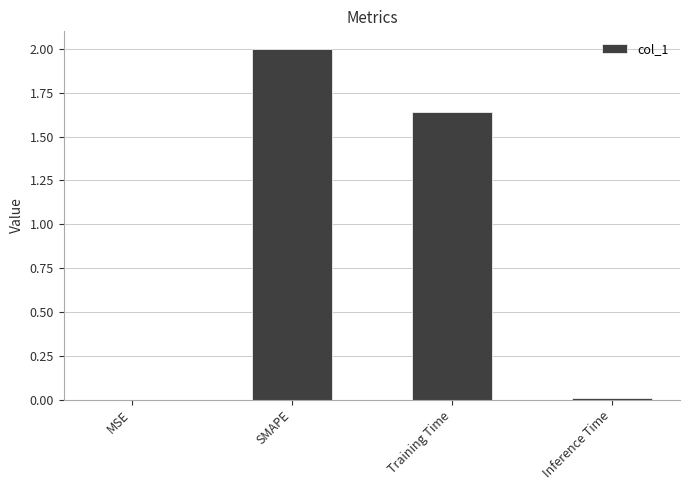

The chart shows a value of 2.3 at Training Time. True or false?

False